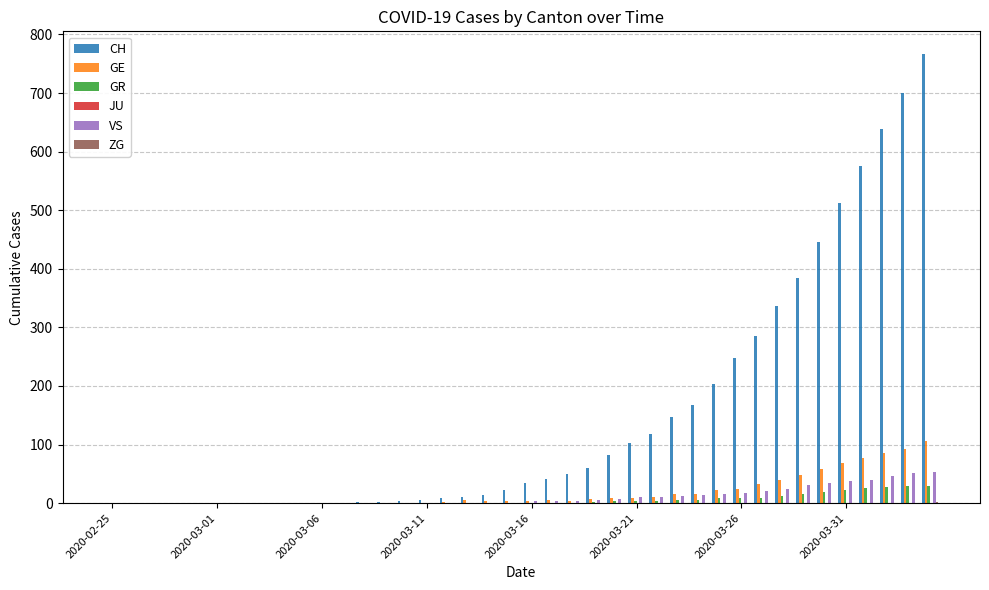

What is the maximum value shown in the chart?

767